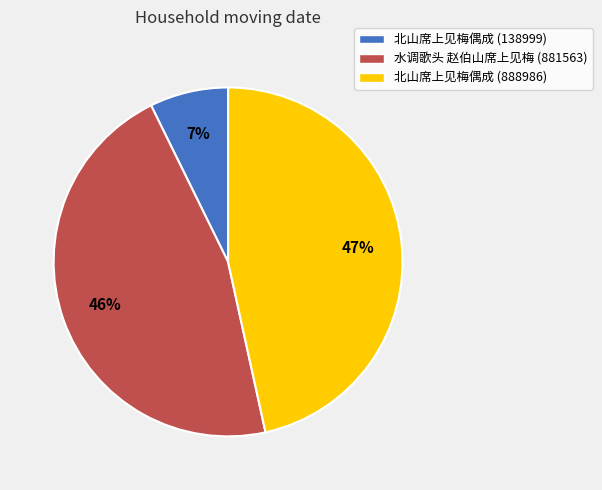

Is there any slice that represents more than half of the pie?

No